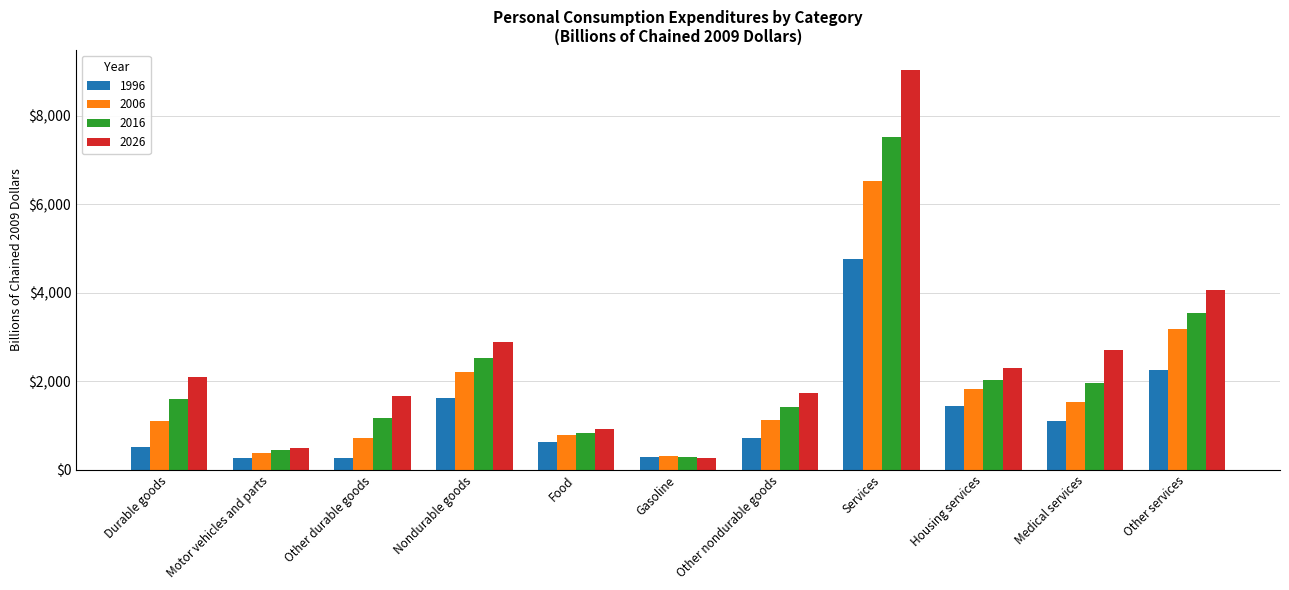

How many data points does each series have?

11